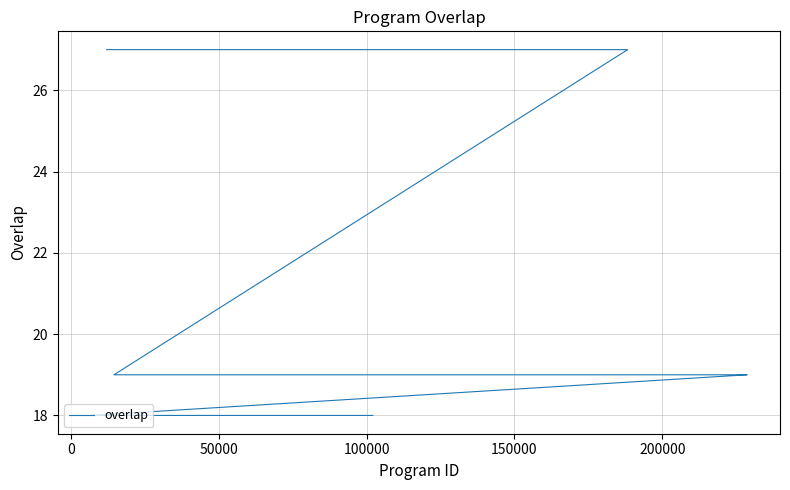

What is the maximum value shown in the chart?

27